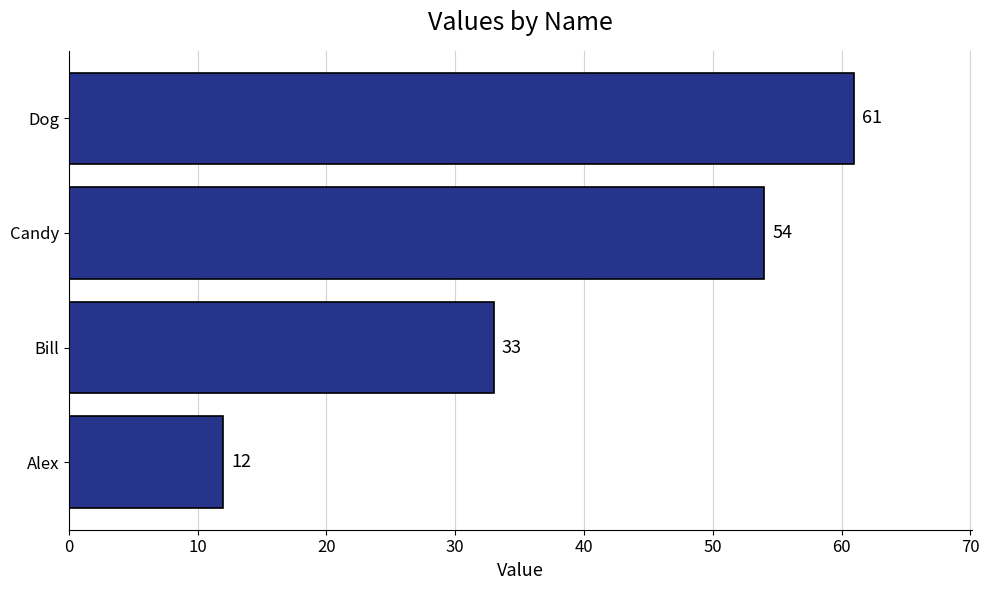

How many data points are less than 54?

2